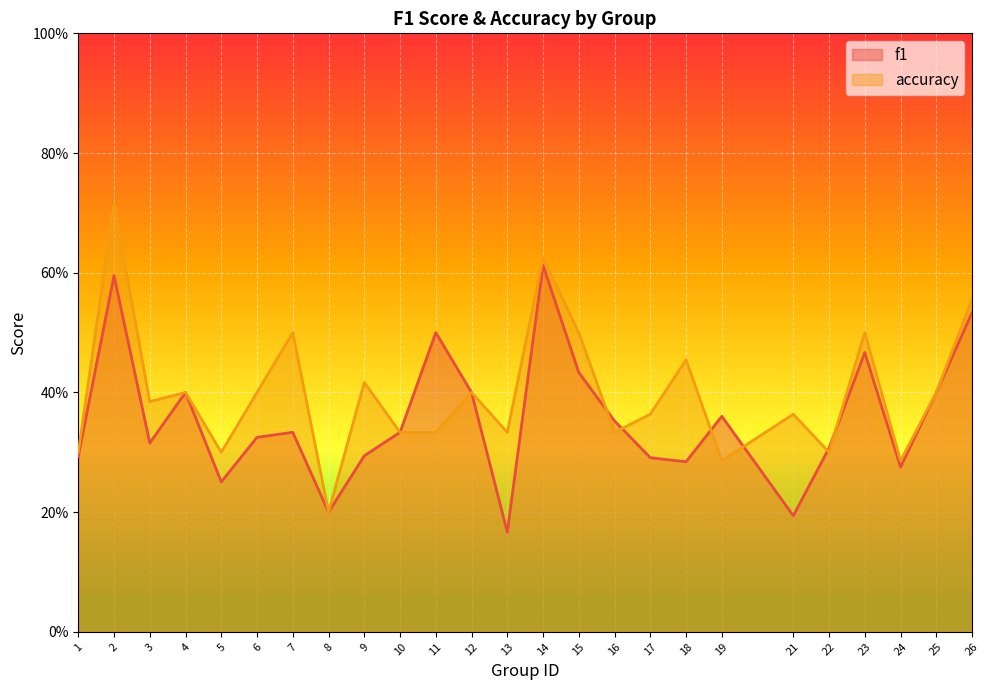

What is the sum of all accuracy values?

10.0